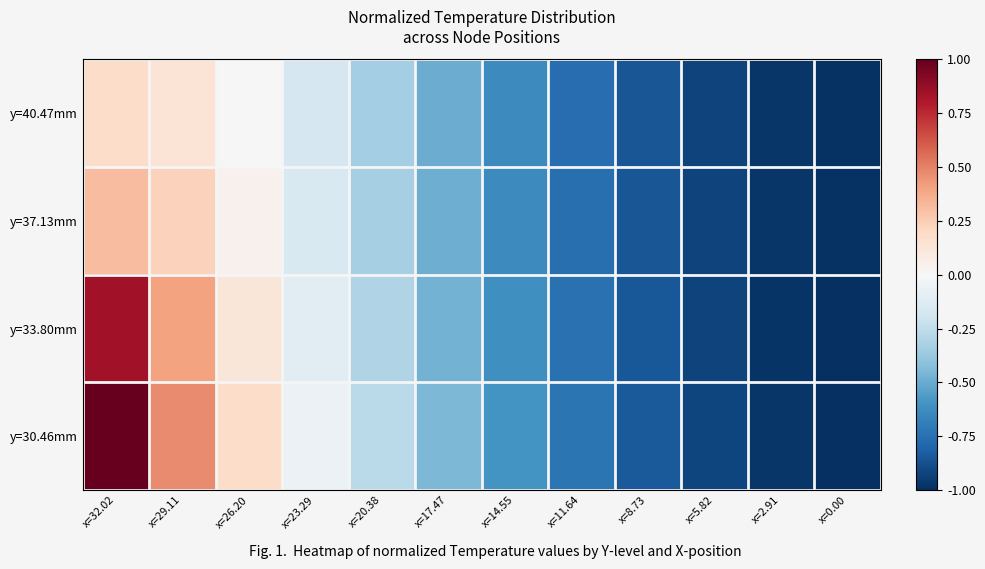

Reading right to left, what are all the values shown in this chart?

y=40.47mm: x=0.00=-1.0	x=2.91=-1.0	x=5.82=-0.9	x=8.73=-0.9	x=11.64=-0.8	x=14.55=-0.6	x=17.47=-0.5	x=20.38=-0.3	x=23.29=-0.2	x=26.20=0.0	x=29.11=0.1	x=32.02=0.2
y=37.13mm: x=0.00=-1.0	x=2.91=-1.0	x=5.82=-0.9	x=8.73=-0.9	x=11.64=-0.8	x=14.55=-0.6	x=17.47=-0.5	x=20.38=-0.3	x=23.29=-0.1	x=26.20=0.0	x=29.11=0.2	x=32.02=0.3
y=33.80mm: x=0.00=-1.0	x=2.91=-1.0	x=5.82=-0.9	x=8.73=-0.8	x=11.64=-0.7	x=14.55=-0.6	x=17.47=-0.5	x=20.38=-0.3	x=23.29=-0.1	x=26.20=0.1	x=29.11=0.4	x=32.02=0.8
y=30.46mm: x=0.00=-1.0	x=2.91=-1.0	x=5.82=-0.9	x=8.73=-0.8	x=11.64=-0.7	x=14.55=-0.6	x=17.47=-0.4	x=20.38=-0.3	x=23.29=-0.1	x=26.20=0.2	x=29.11=0.5	x=32.02=1.0